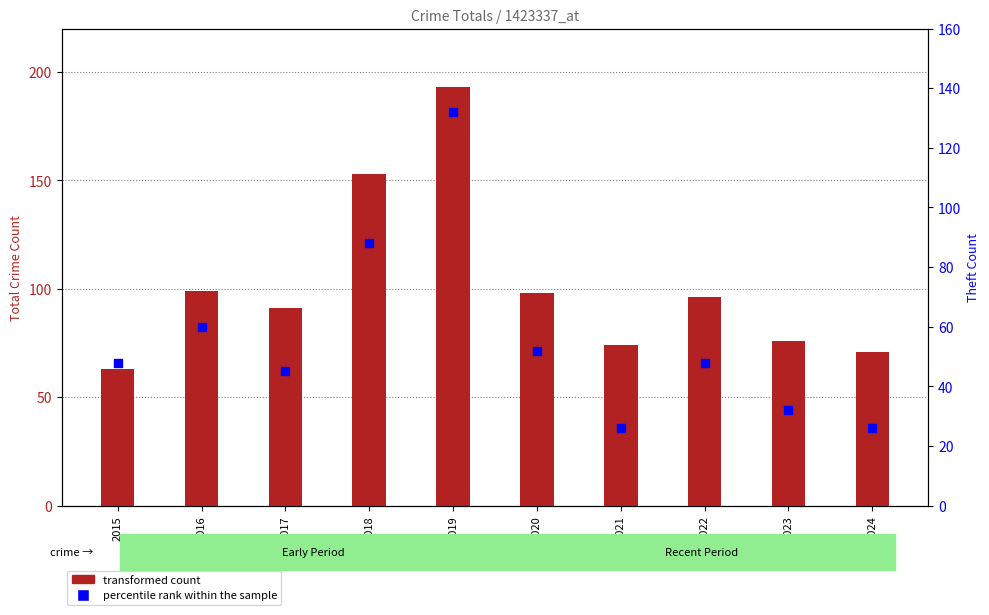

What is the total value across all series at 2018?

241